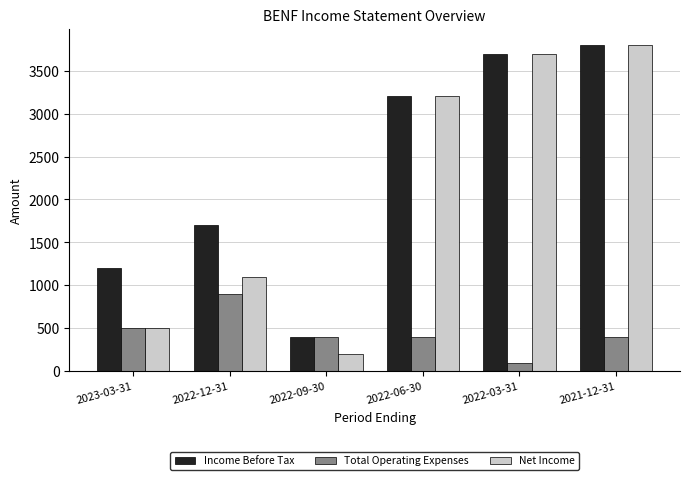

Which series has the largest total across all categories?

Income Before Tax